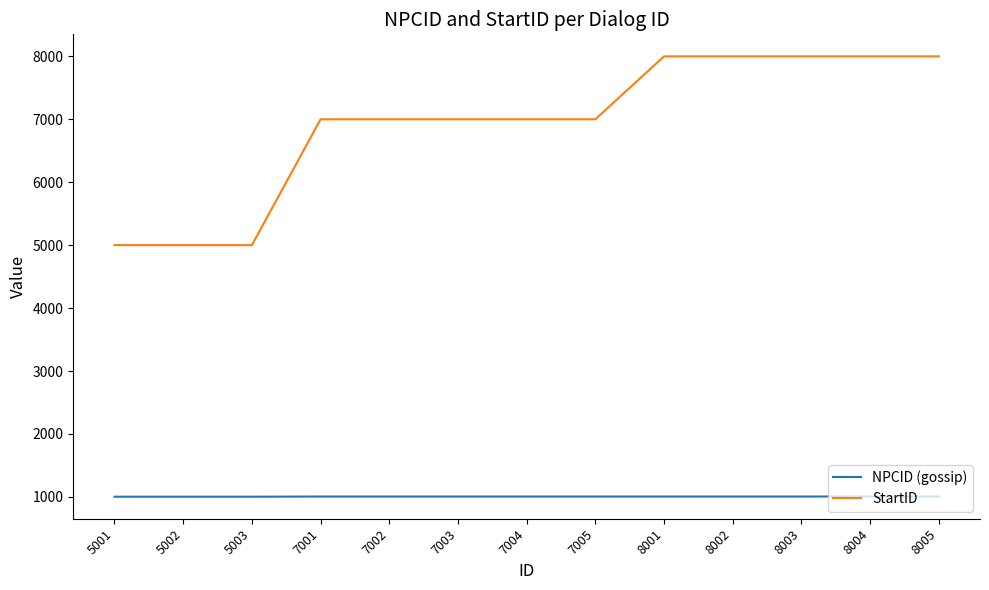

How many series are shown in this chart?

2